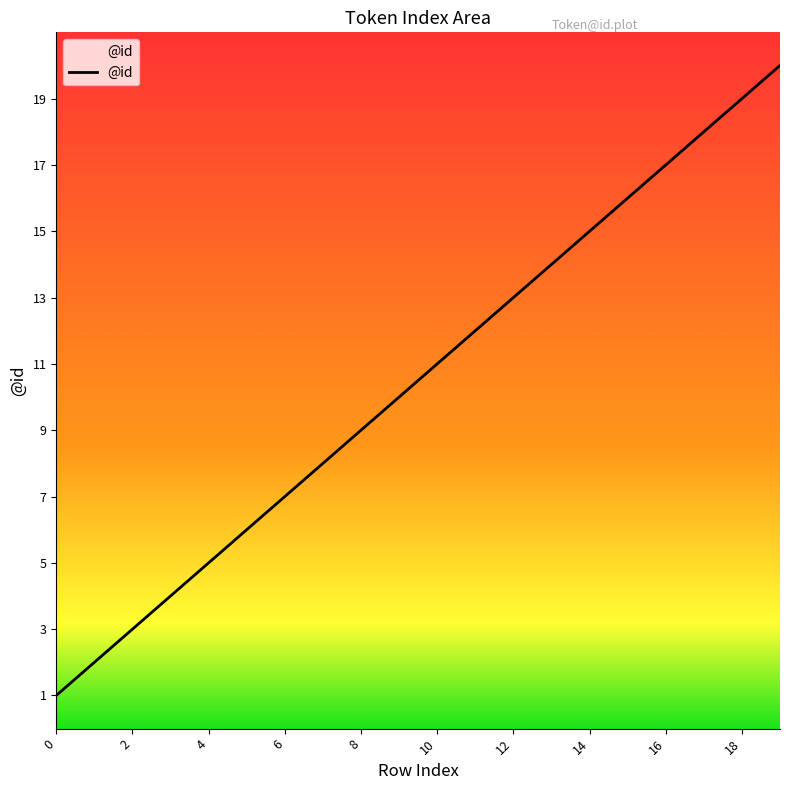

What is the greatest value displayed?

20